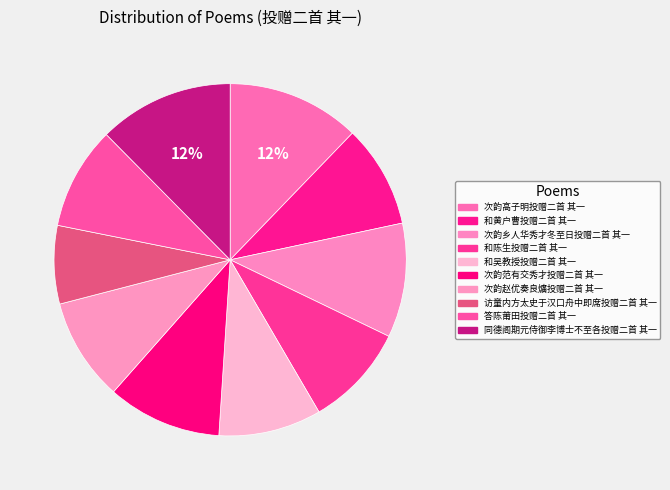

What percentage is the 同德阁期元侍御李博士不至各投赠二首 其一 slice, to the nearest percent?

12%